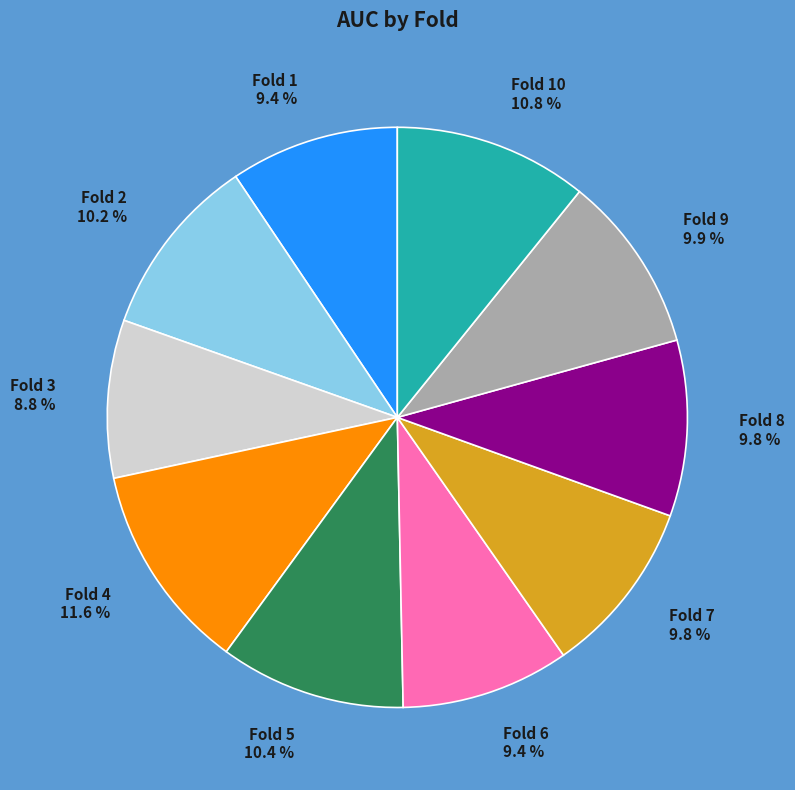

The Fold 1 slice represents 9% of the pie. True or false?

True